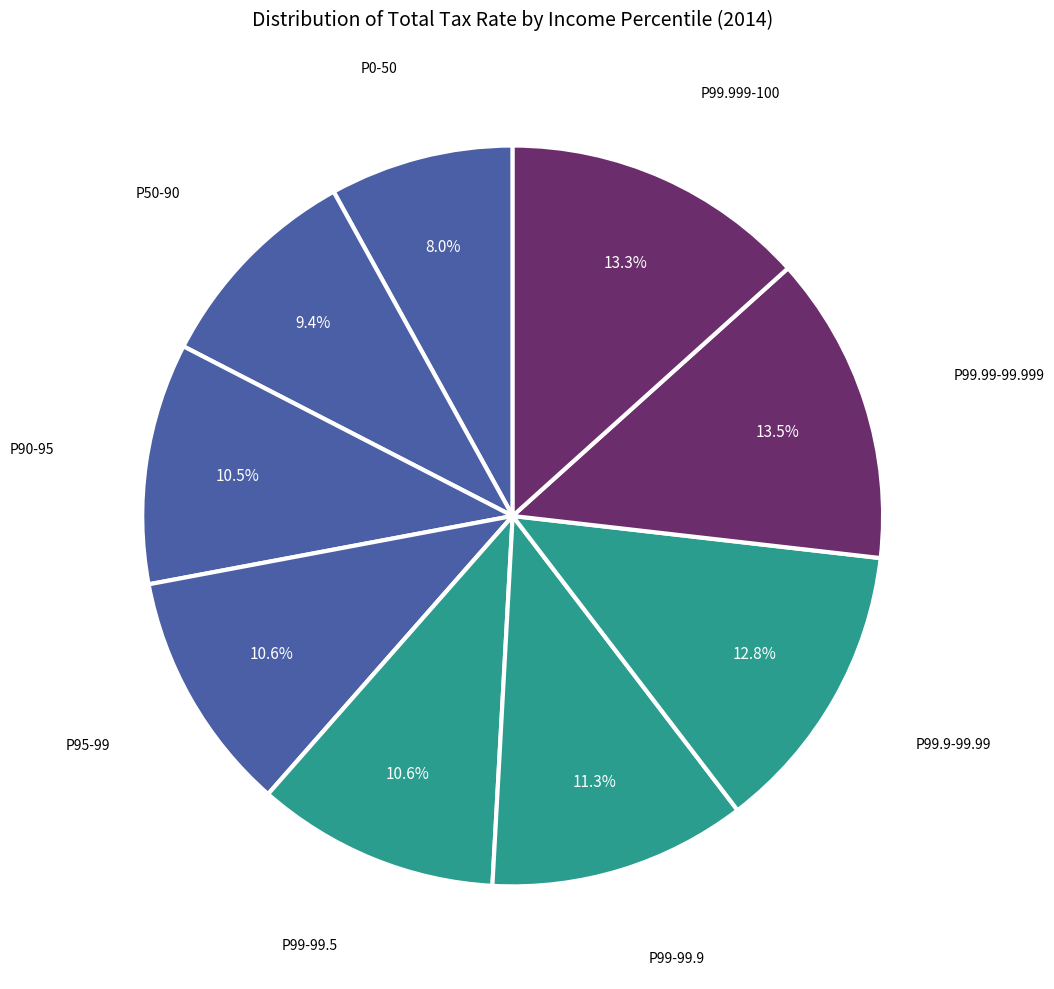

How many slices are in this pie chart?

9